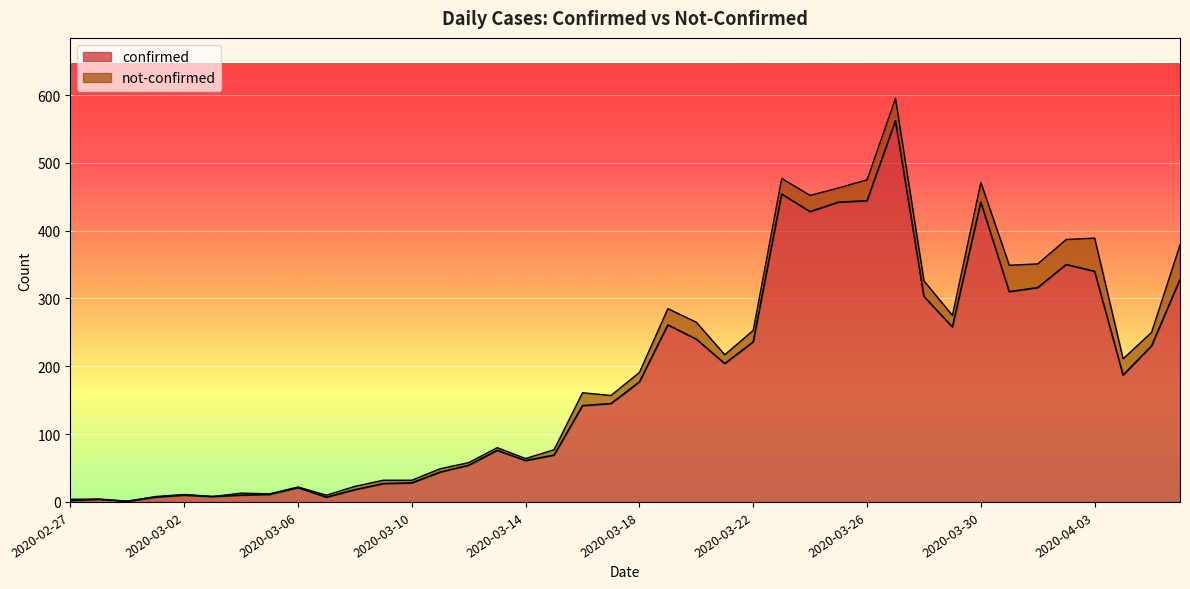

Reading left to right, list all the values displayed in this chart.

2	4	1	7	10	8	10	11	21	7	18	27	28	44	54	76	61	69	142	145	177	261	240	204	236	454	428	442	444	562	303	258	442	310	316	350	340	187	230	328